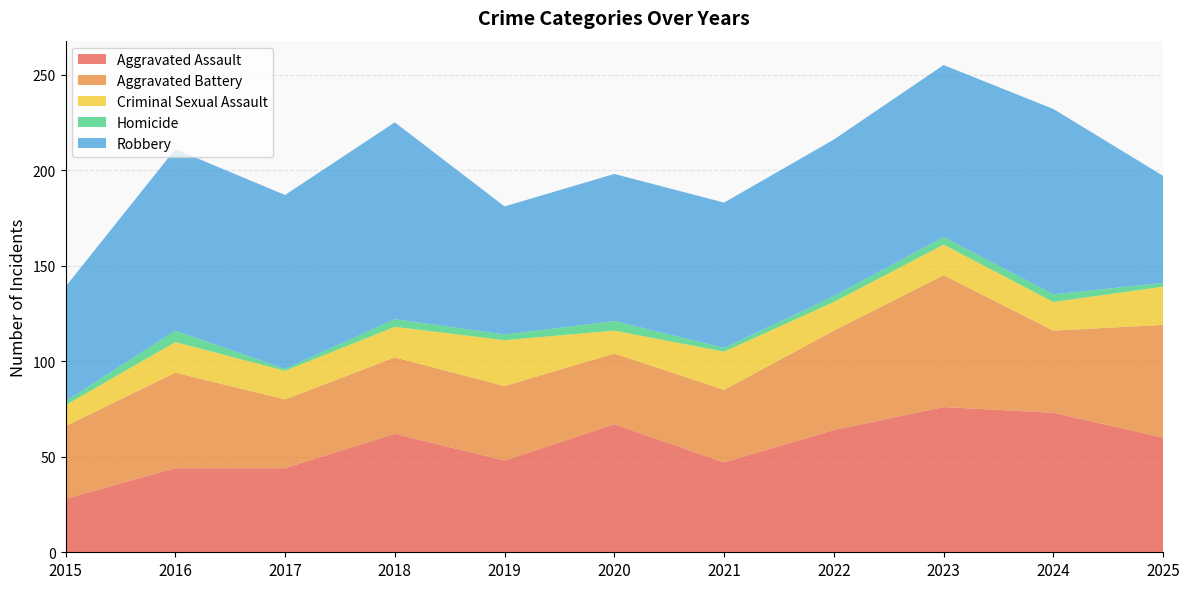

Reading left to right, what are all the values shown in this chart?

Aggravated Assault: 2015=28	2016=44	2017=44	2018=62	2019=48	2020=67	2021=47	2022=64	2023=76	2024=73	2025=60
Aggravated Battery: 2015=38	2016=50	2017=36	2018=40	2019=39	2020=37	2021=38	2022=52	2023=69	2024=43	2025=59
Criminal Sexual Assault: 2015=11	2016=16	2017=15	2018=16	2019=24	2020=12	2021=20	2022=15	2023=16	2024=15	2025=20
Homicide: 2015=2	2016=6	2017=1	2018=4	2019=3	2020=5	2021=2	2022=3	2023=4	2024=4	2025=2
Robbery: 2015=60	2016=95	2017=91	2018=103	2019=67	2020=77	2021=76	2022=82	2023=90	2024=97	2025=56